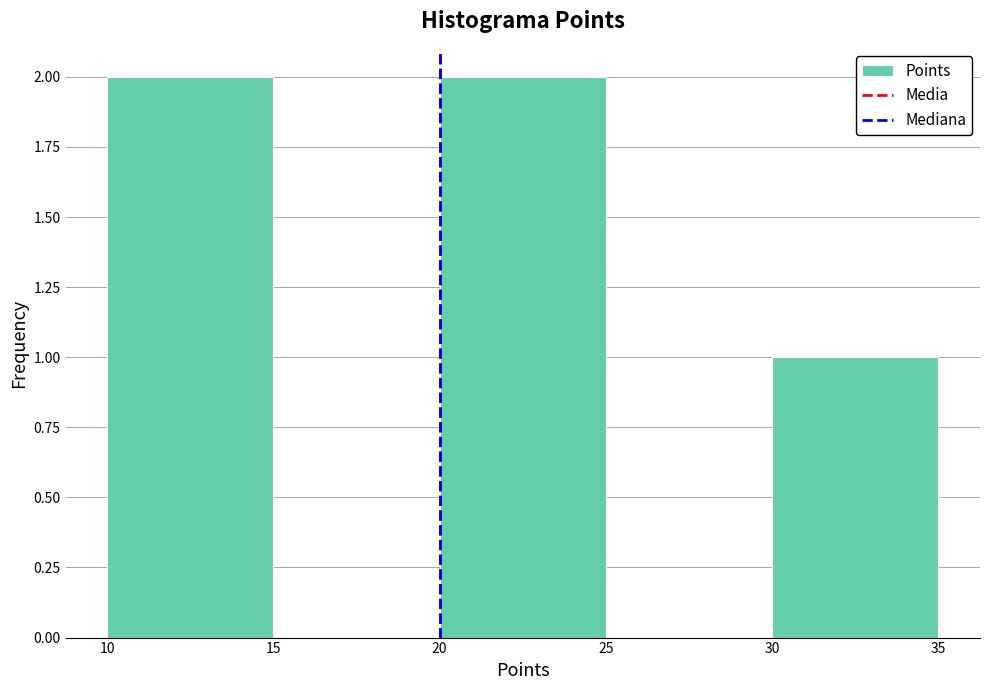

What is the height of the bar covering 20 to 25 on the x-axis? The values are not printed on the chart, so give them approximately, as read against the axis.

2